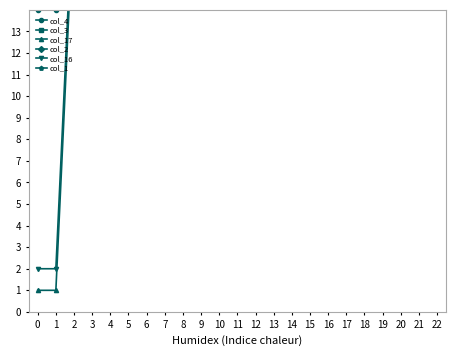

Count the number of categories in the chart.

21